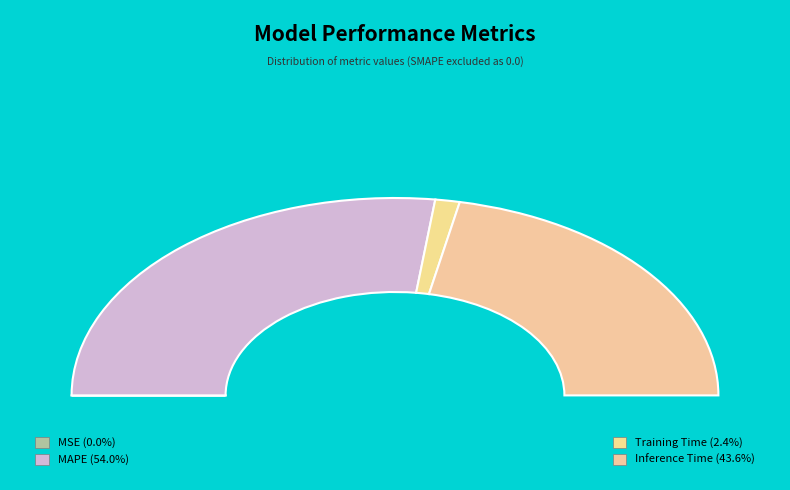

To the nearest percent, what portion does Inference Time represent?

44%